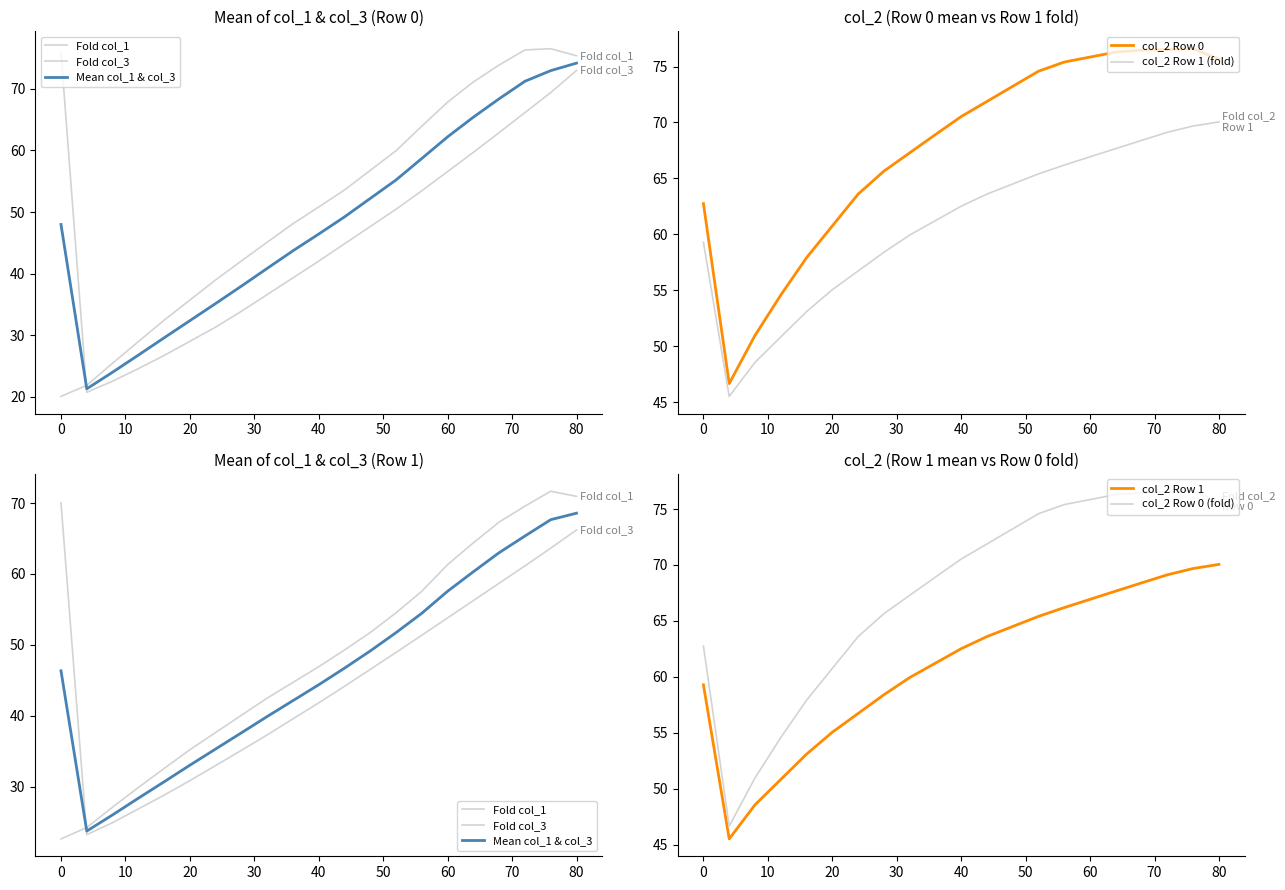

What is the sum of the row0_col3 values at 60 and 56?

110.0